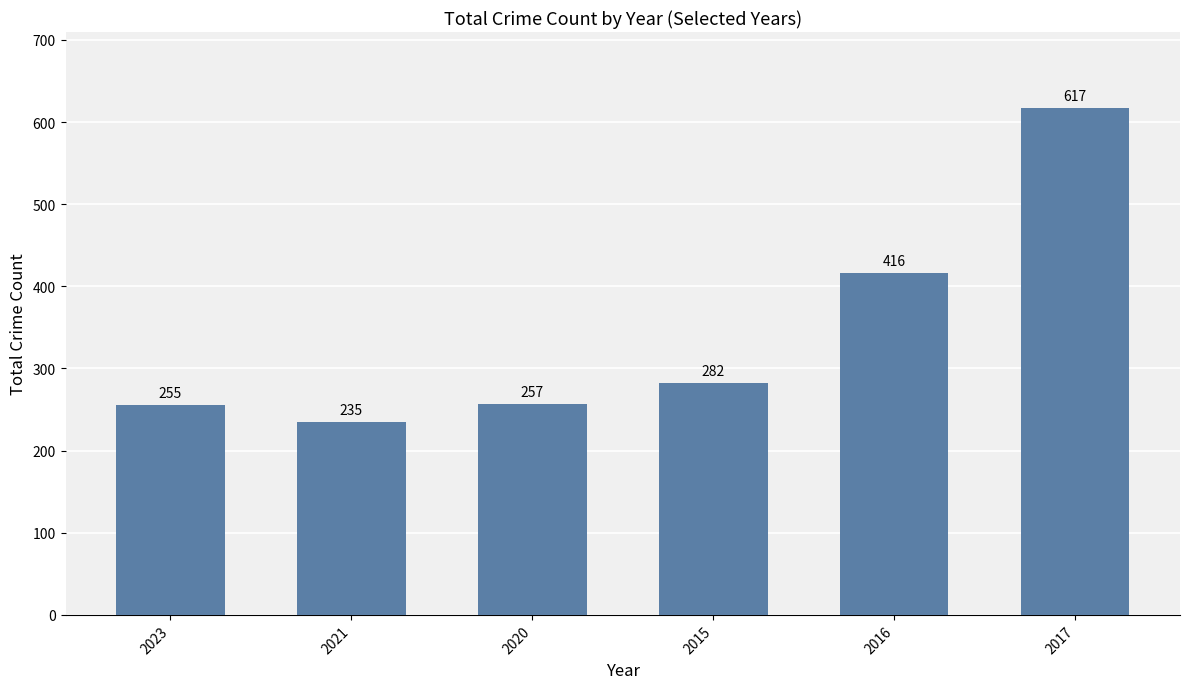

What position from the left is 2015?

4